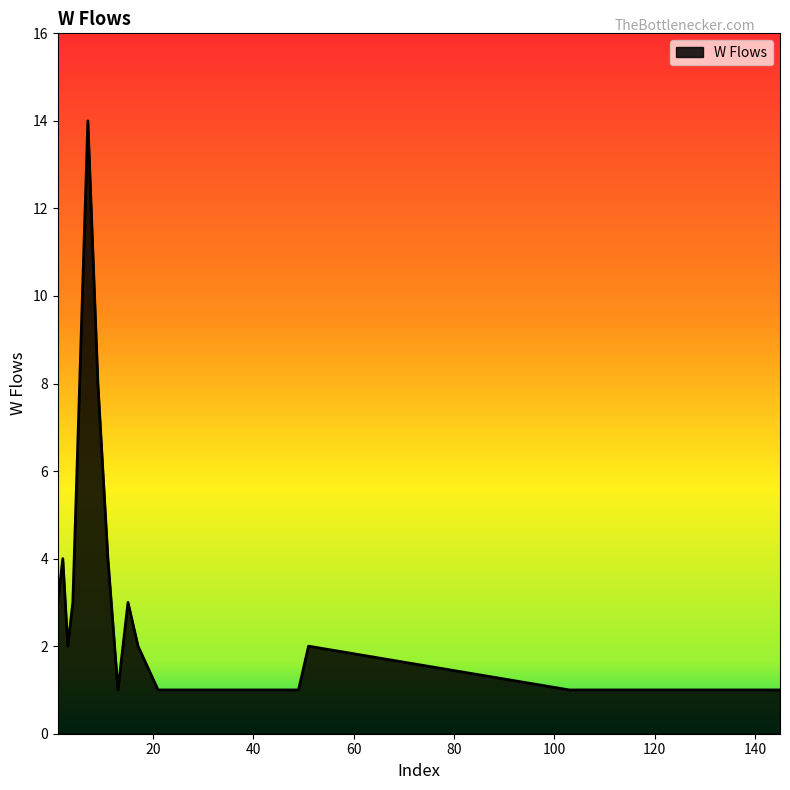

What is the maximum value shown in the chart?

14